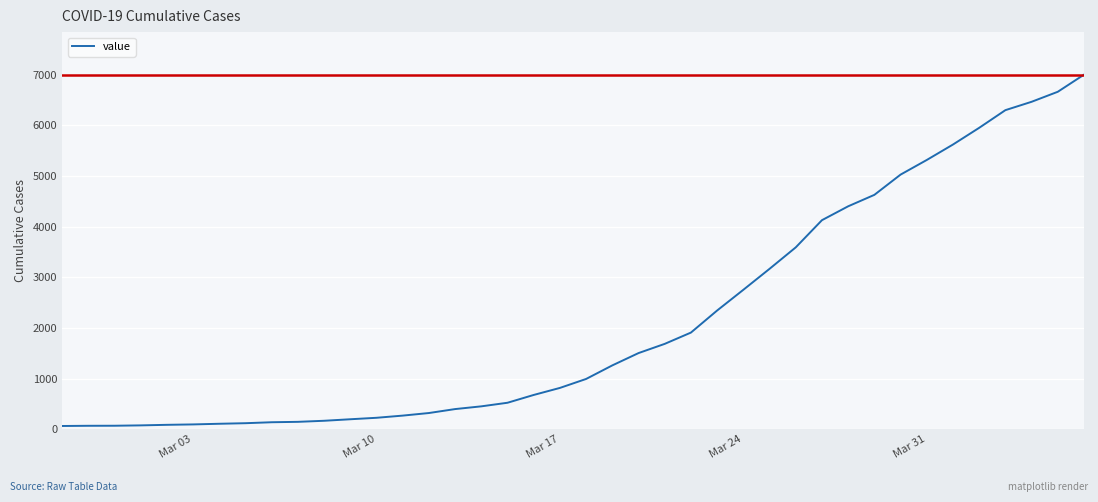

What is the difference between the maximum and minimum values?

6939